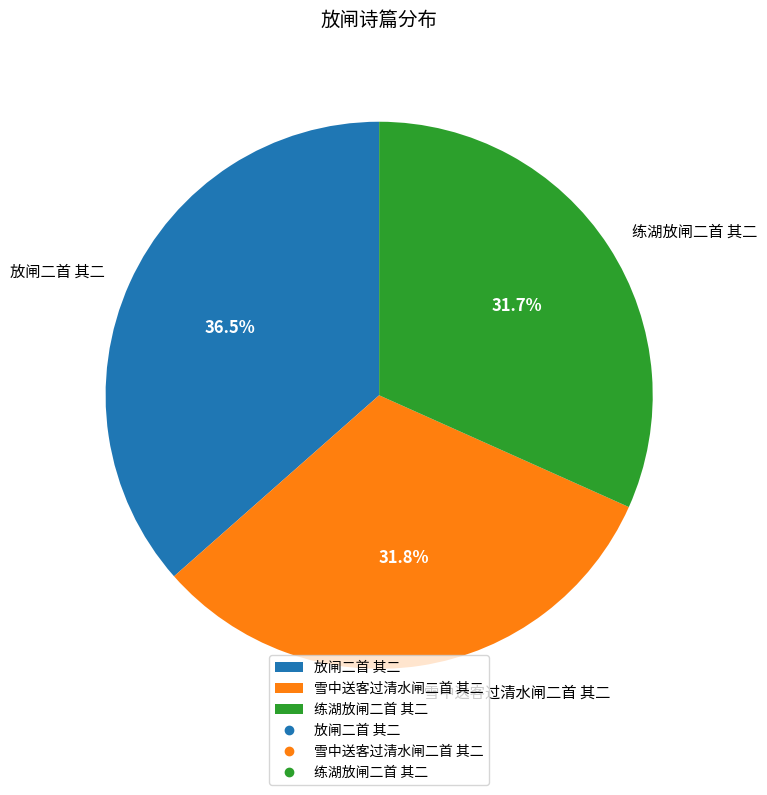

Combined, do 练湖放闸二首 其二 and 放闸二首 其二 account for over 50%?

Yes